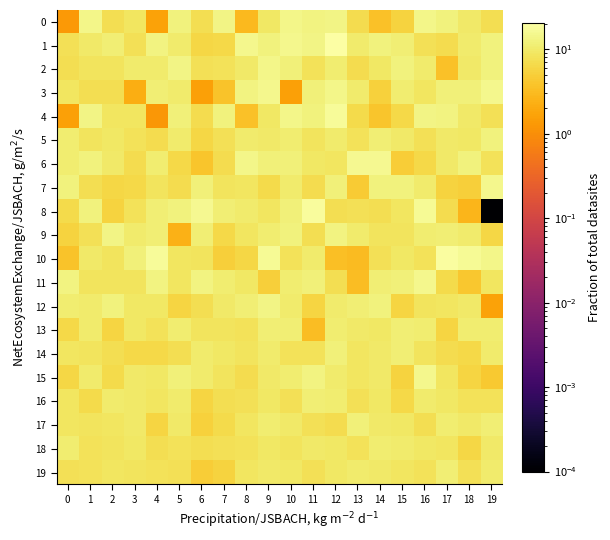

At which category does the chart reach its peak across all series?

12